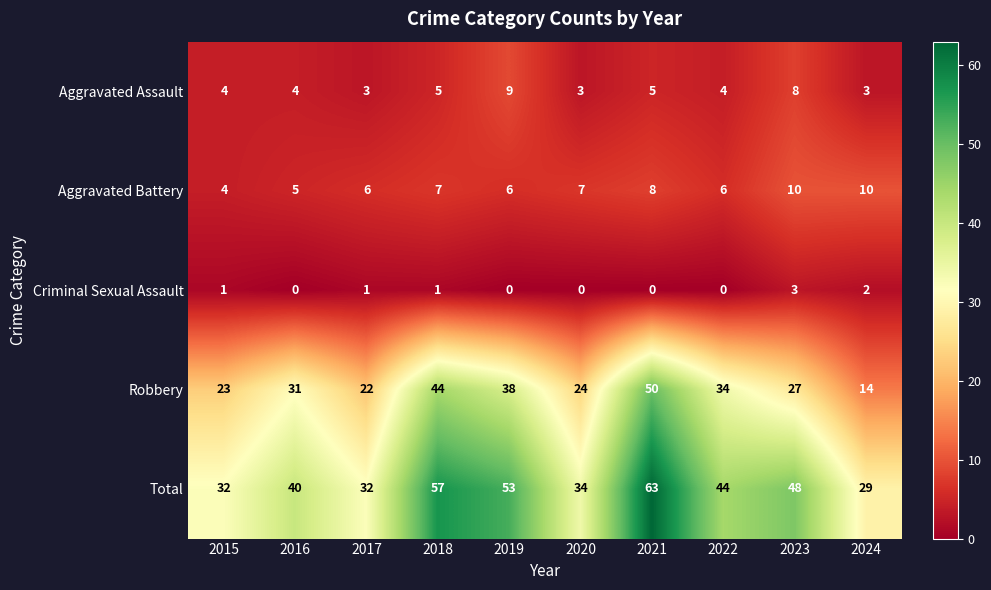

Between 2019 and 2020, which series saw the biggest shift?

Total